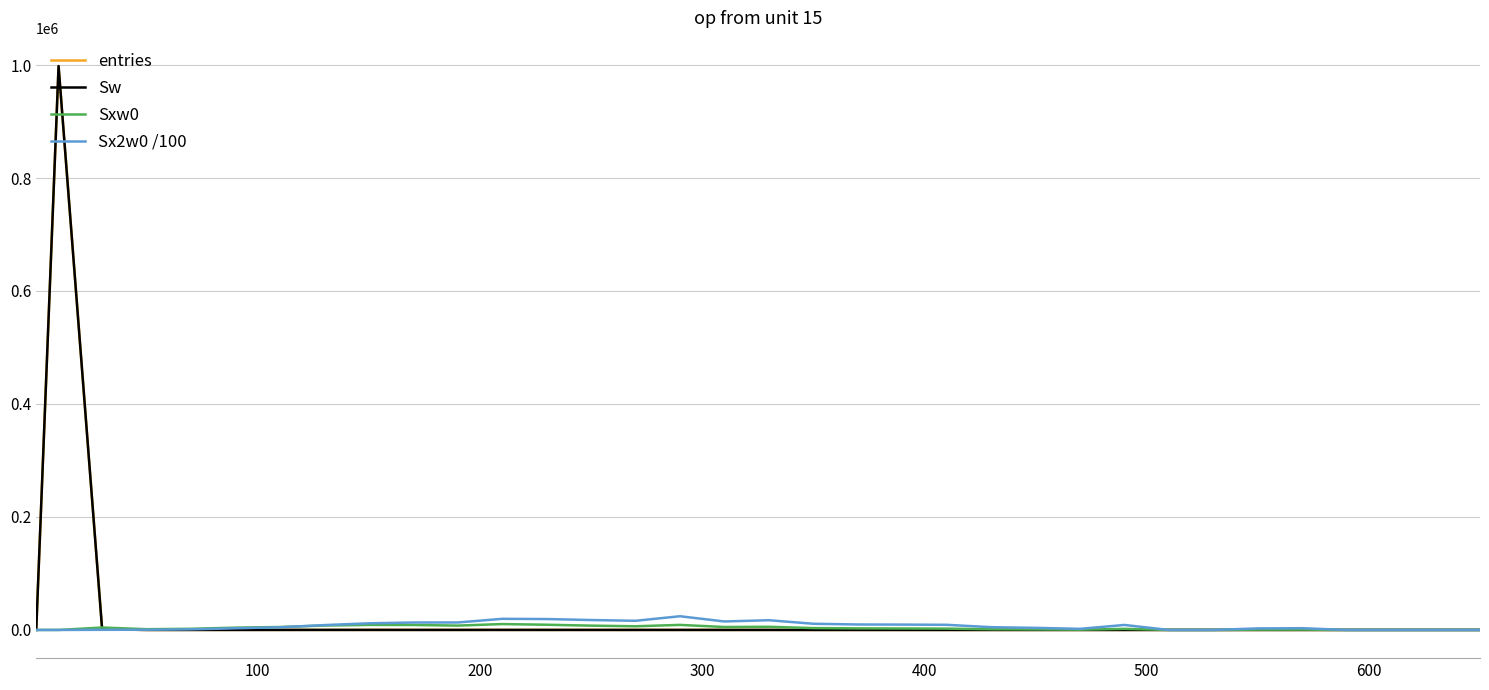

Does the chart display data point markers on the line(s)?

No